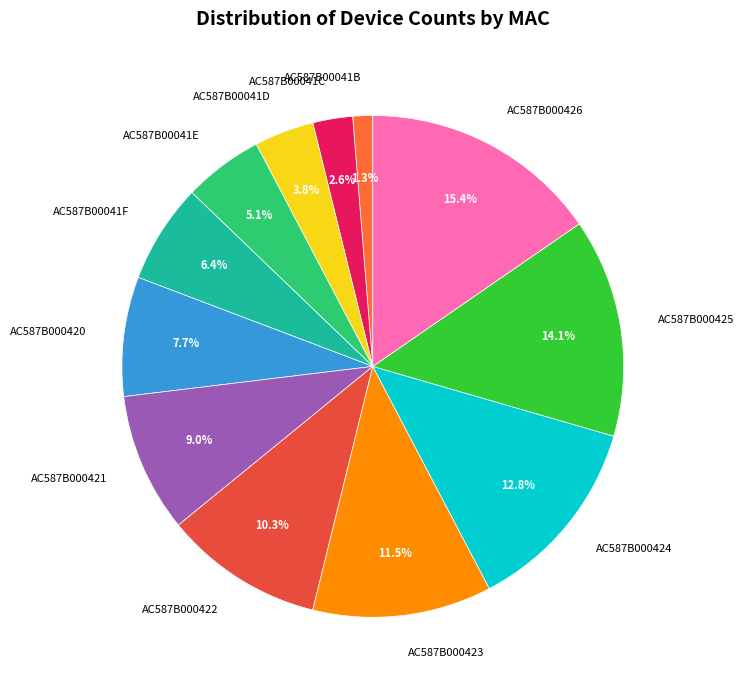

Count the number of slices in the pie.

12